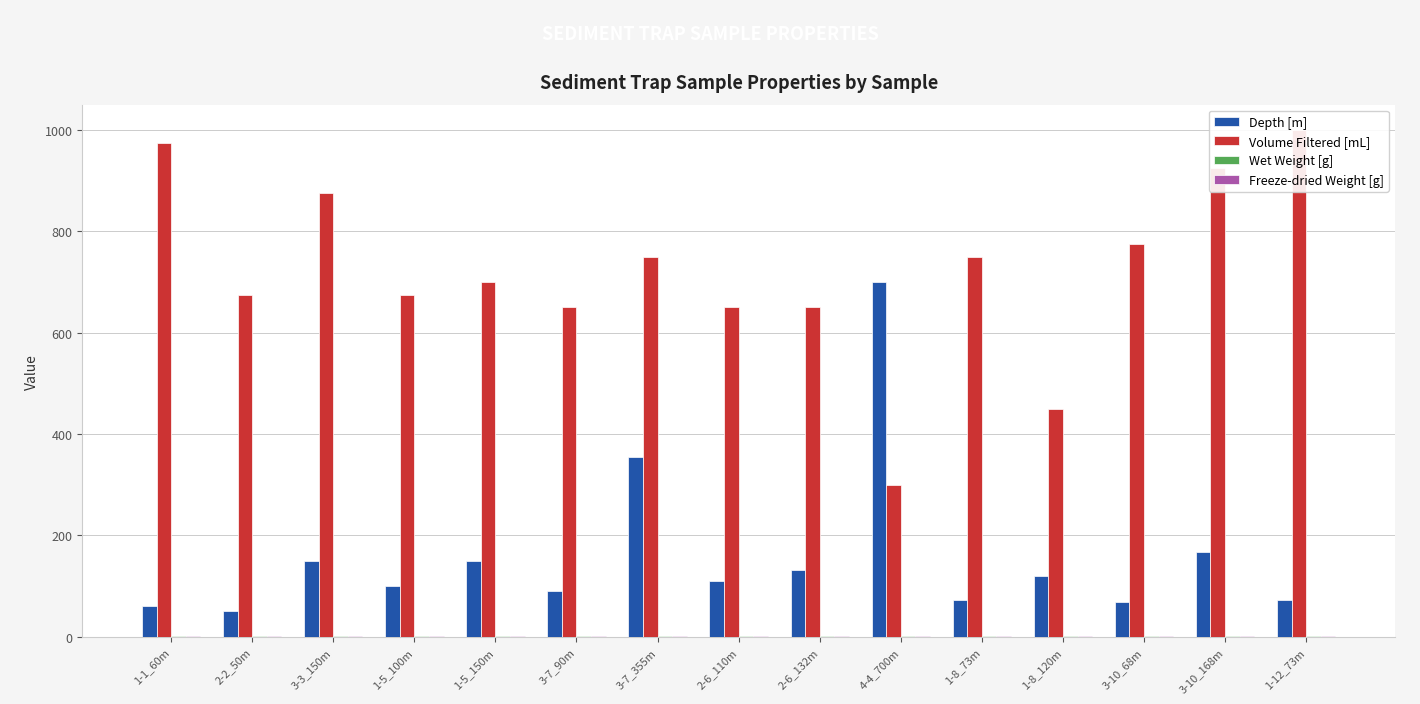

What is the label of the 4th bar from the right?

1-8_120m